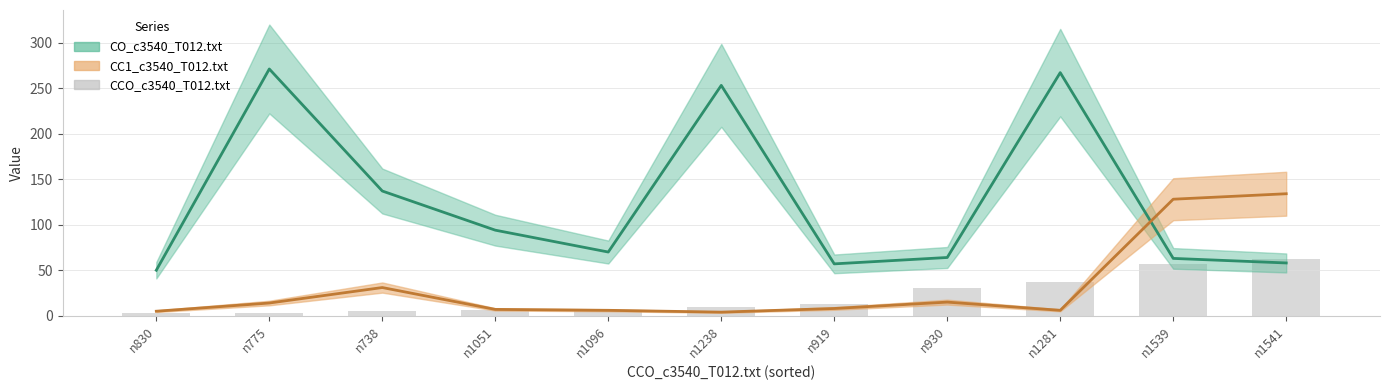

Rank the categories by value from highest to lowest.

n1541, n1539, n1281, n930, n919, n1238, n1051, n1096, n738, n830, n775